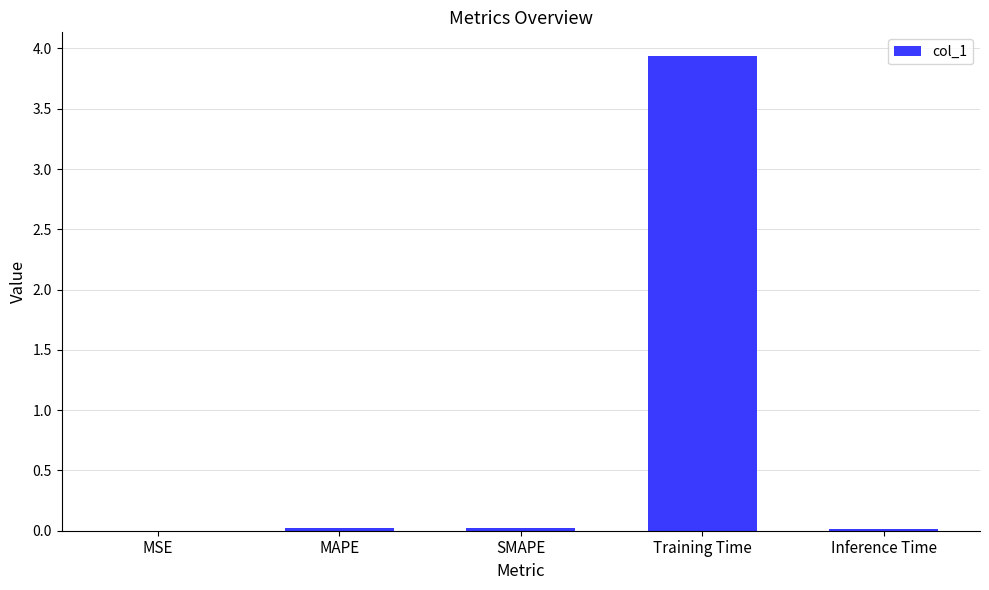

What is the average value?

0.8